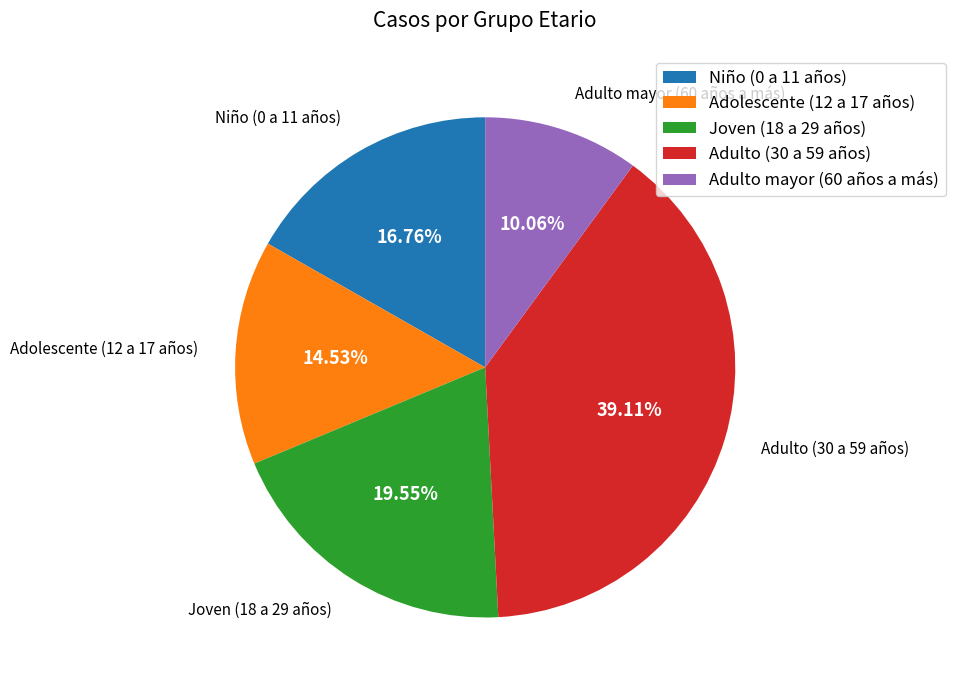

Approximately how many times larger is the value at Adulto (30 a 59 años) compared to Adulto mayor (60 años a más)?

3.9